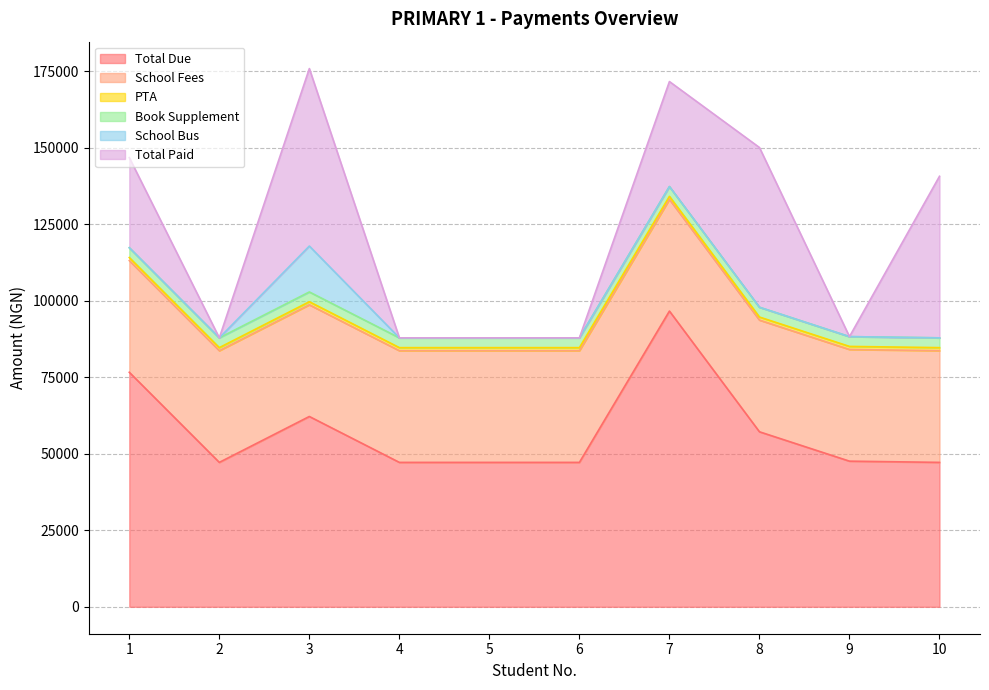

What is the value of the School Fees point at the 9th from the left?

36500